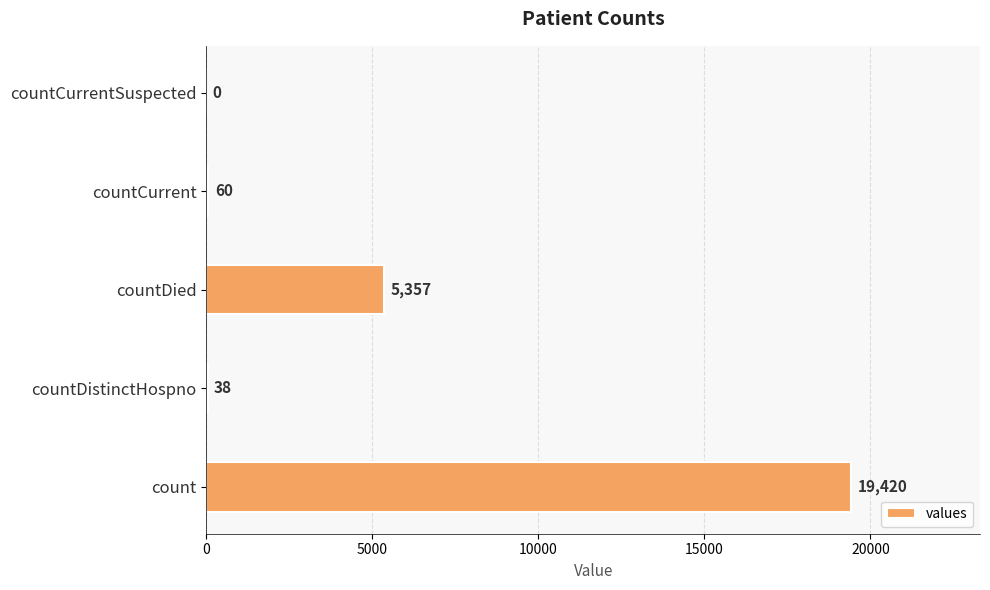

What is the maximum value shown in the chart?

19420